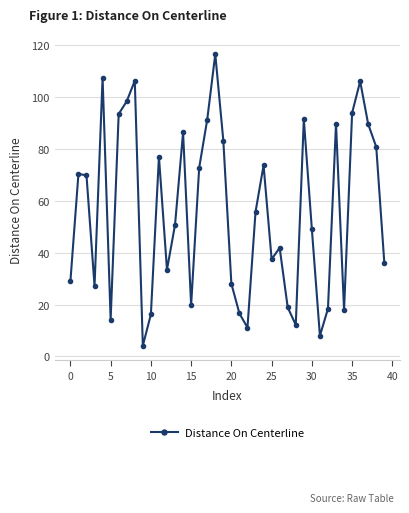

What is the minimum value shown in the chart?

4.1